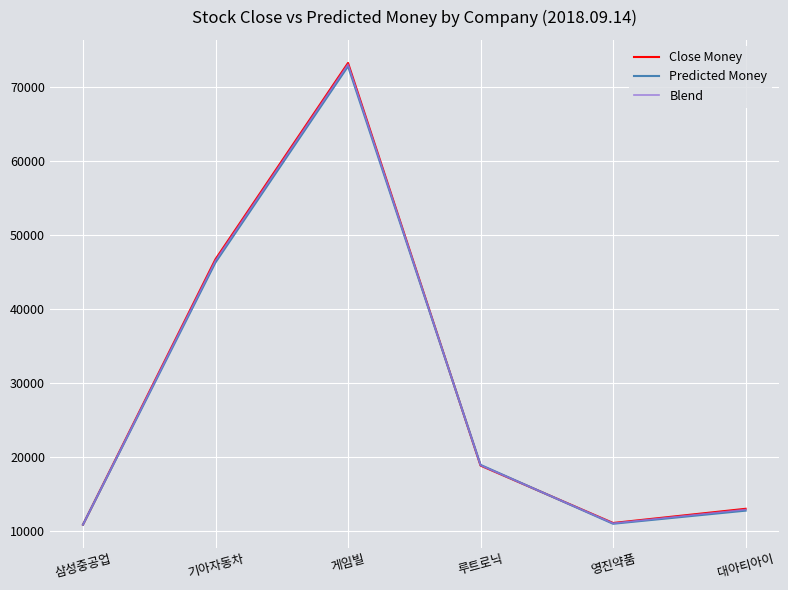

What are all the series names shown in the legend?

Close Money, Predicted Money, Blend